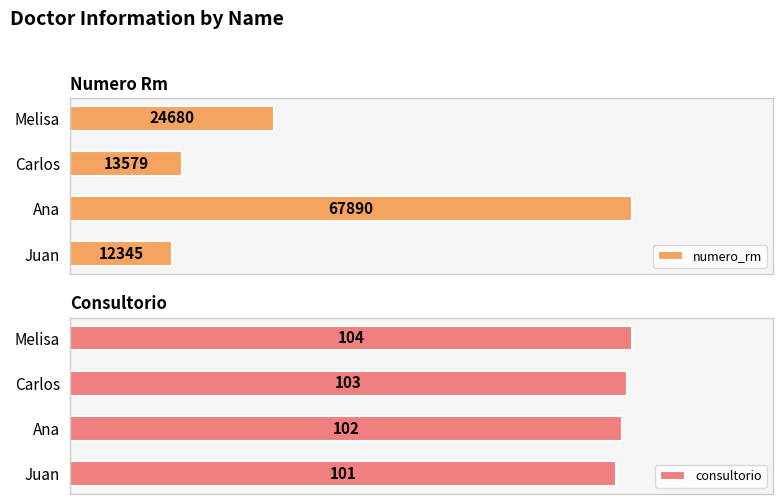

Which category has the lowest value in the numero_rm series?

Juan